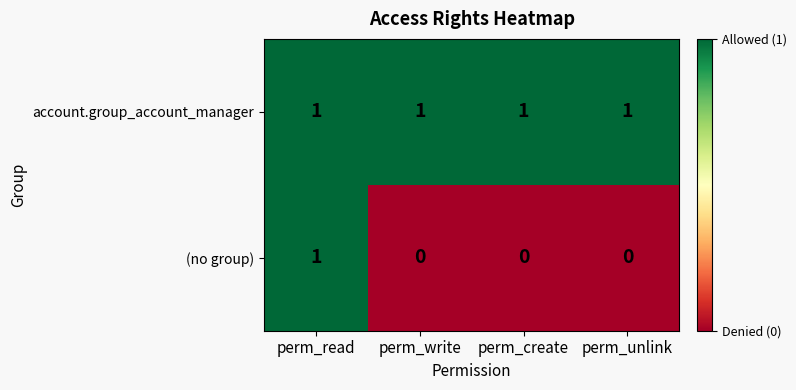

The (no group) series shows 1 at perm_create. True or false?

False